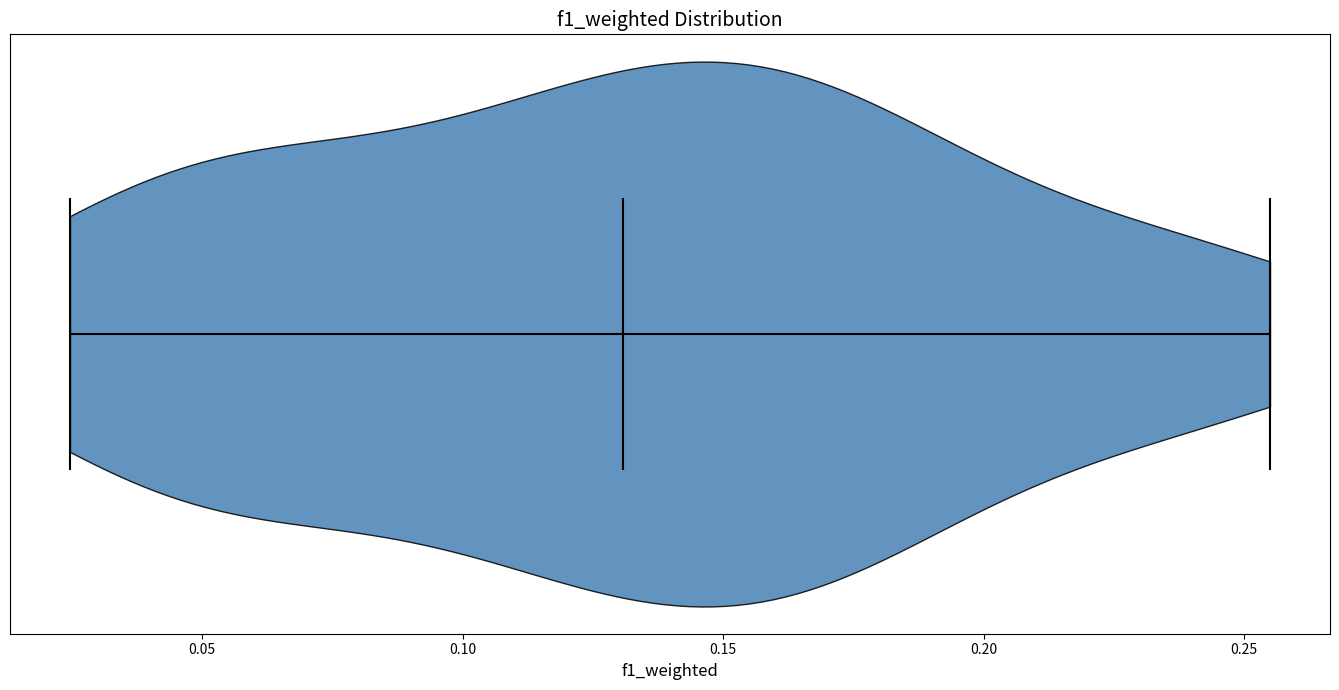

What is the highest point the violin reaches on the x-axis? The values are not printed on the chart, so give them approximately, as read against the axis.

0.255